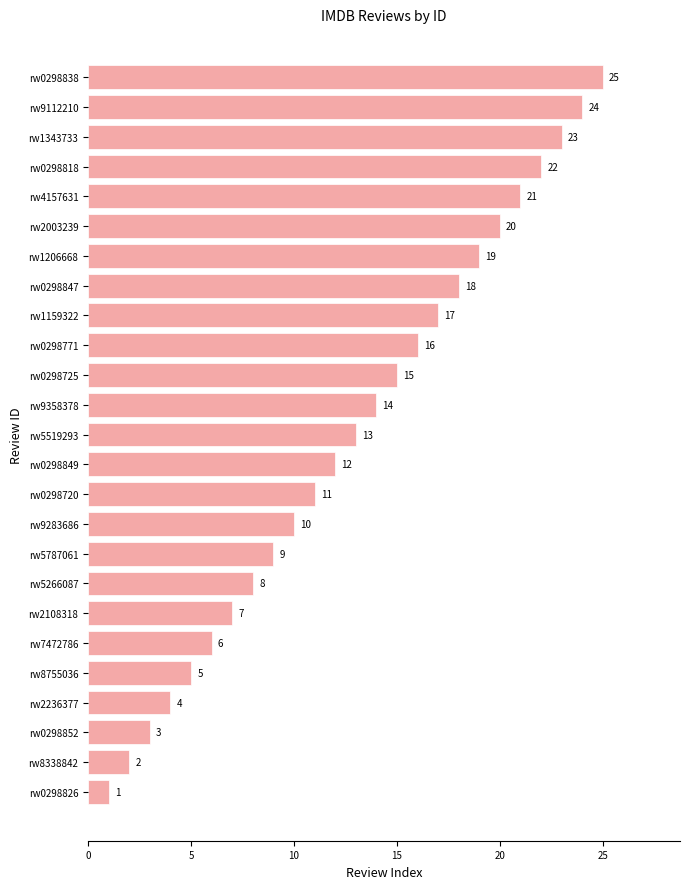

Which label corresponds to the smallest value in the chart?

rw0298826